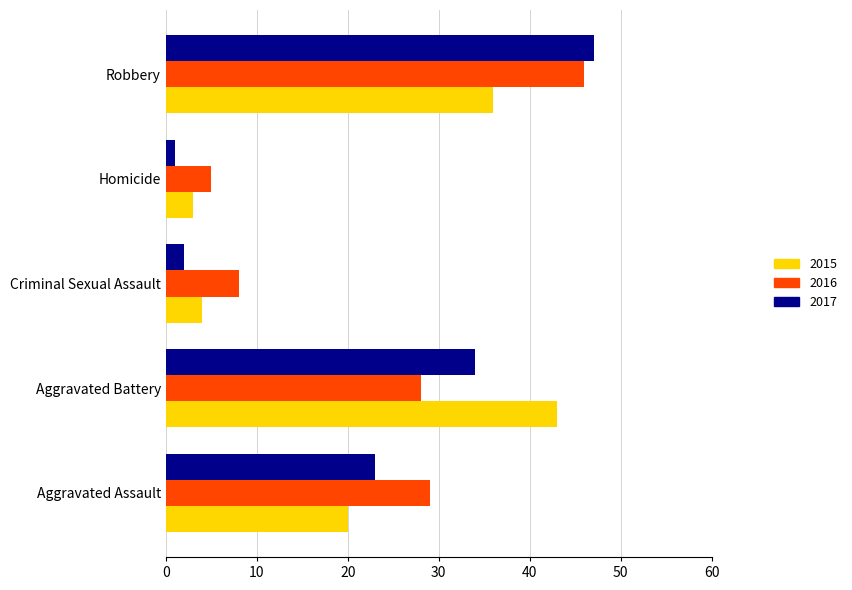

What is the difference between the 2016 values at Homicide and Robbery?

41